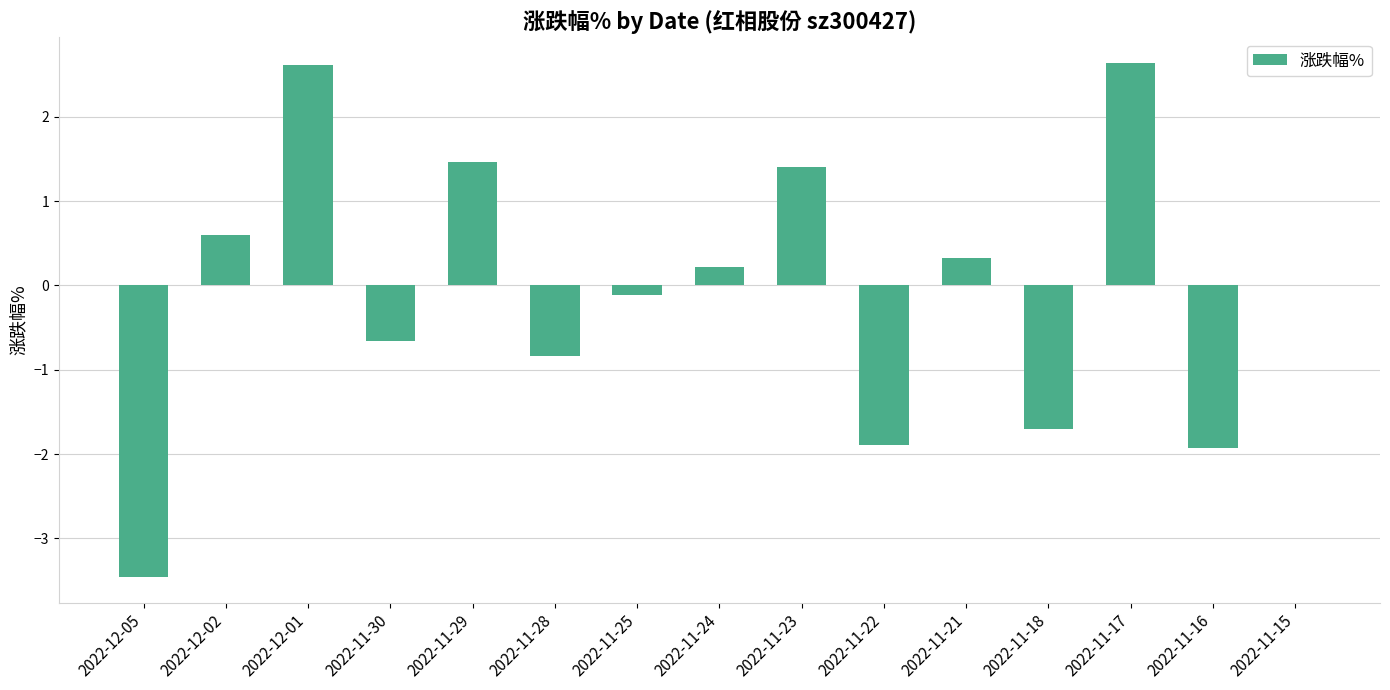

Is it true that the value at 2022-11-29 is 0.6?

False